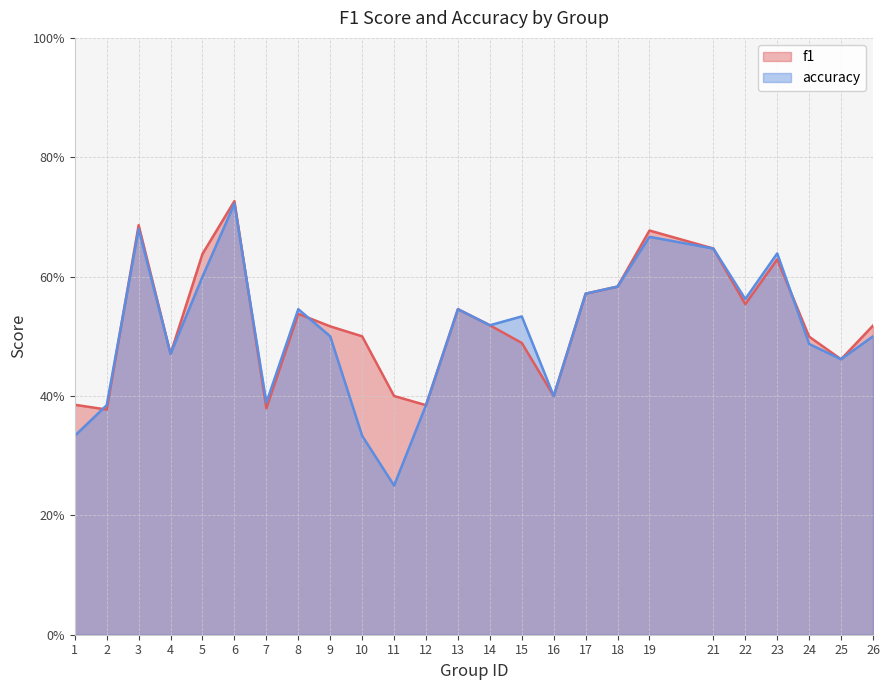

What is the difference between the highest and lowest values at 1?

0.1